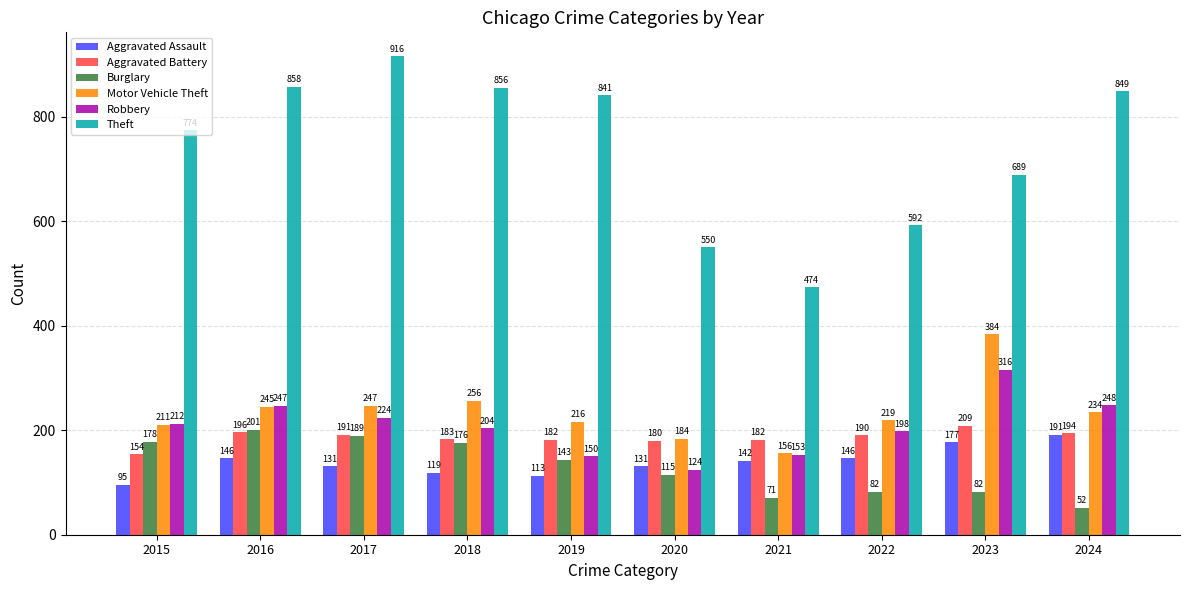

The value of Theft at 2021 is 474. True or false?

True